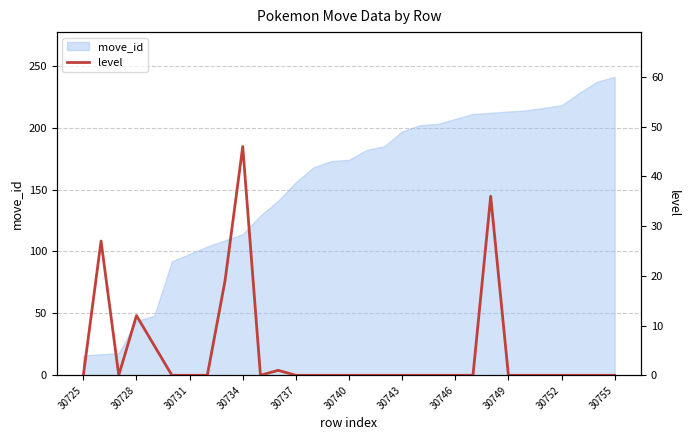

Is it true that move_id equals 106 at 30737?

False